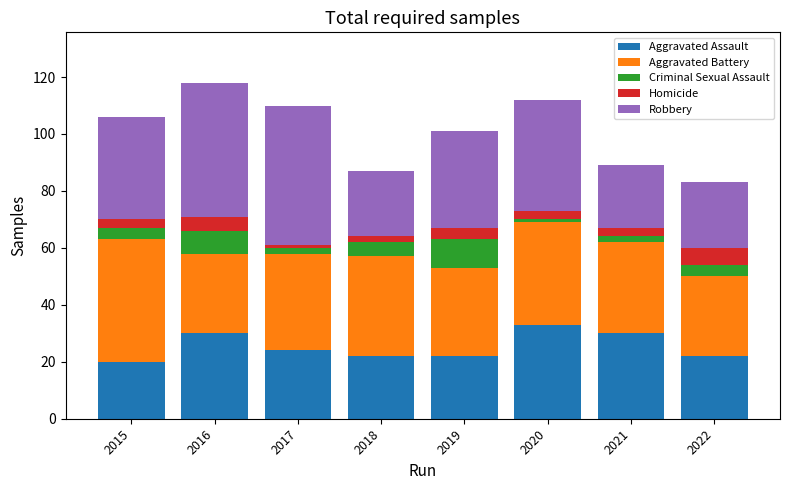

What value does the Aggravated Assault series have at 2015, to the nearest 5?

20